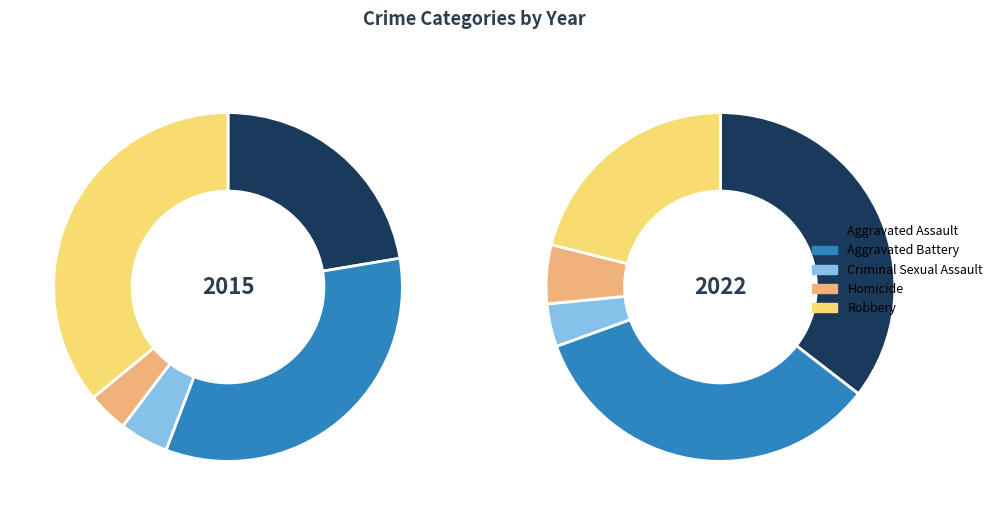

How many slices are in this pie chart?

5